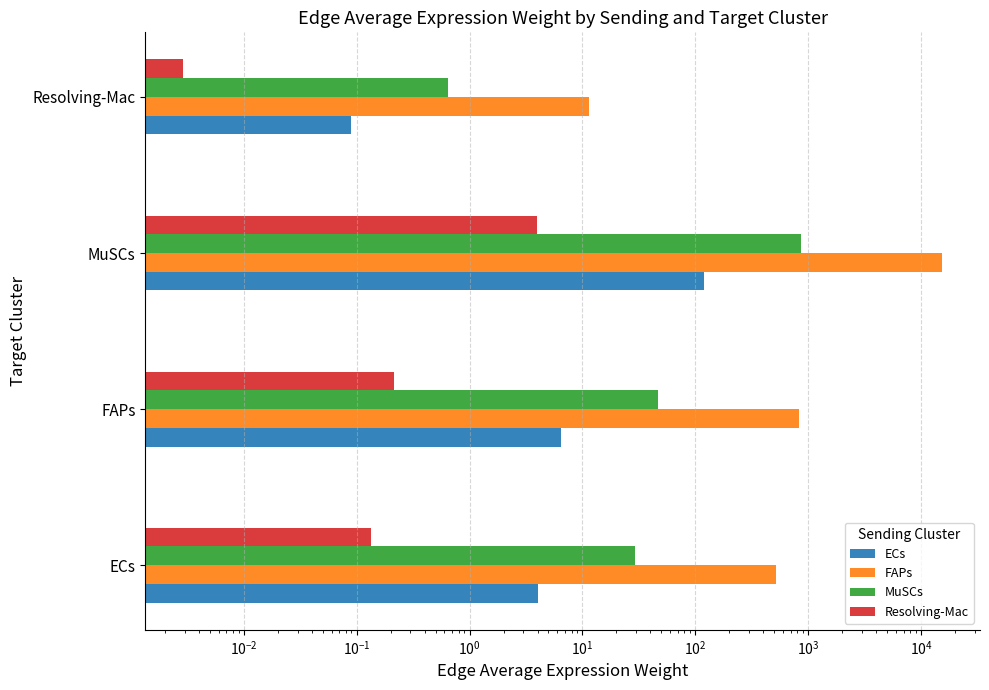

What is the difference between the second highest and second lowest values in the ECs series?

2.4